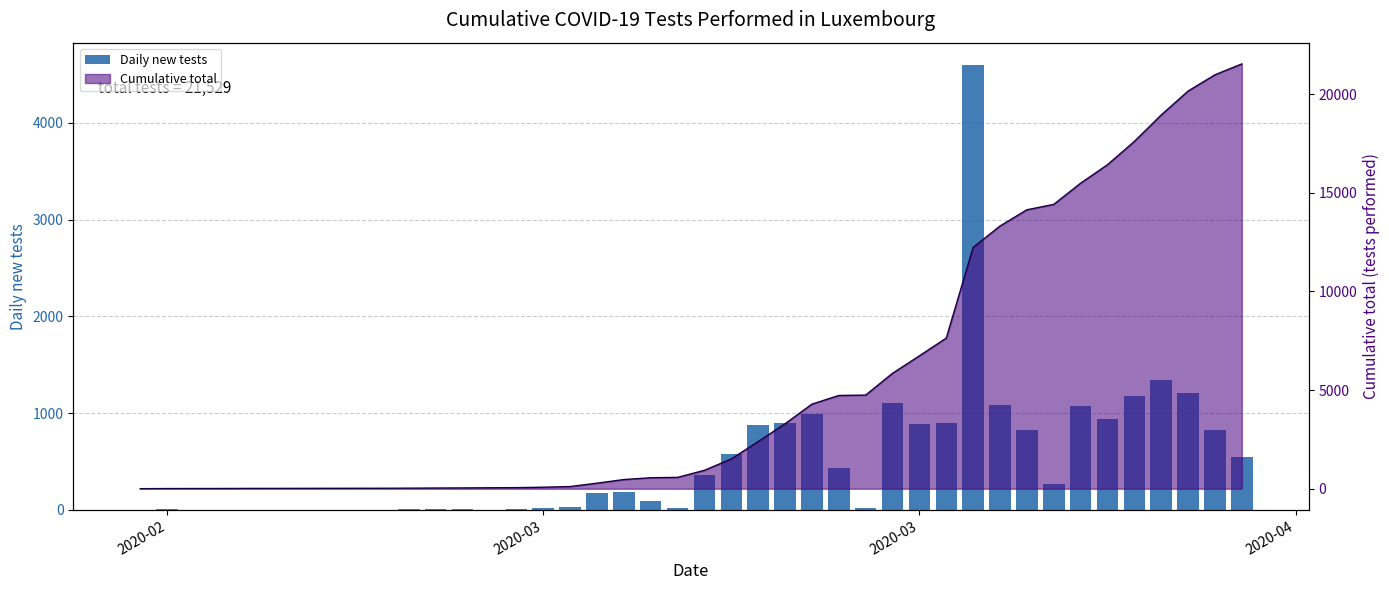

Does the chart contain stacked bars?

No